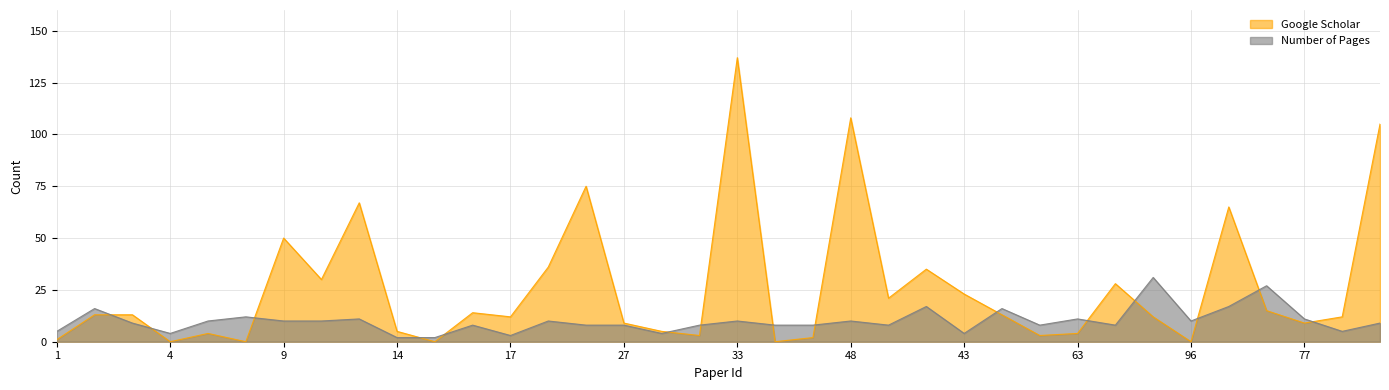

How many series are shown in this chart?

2